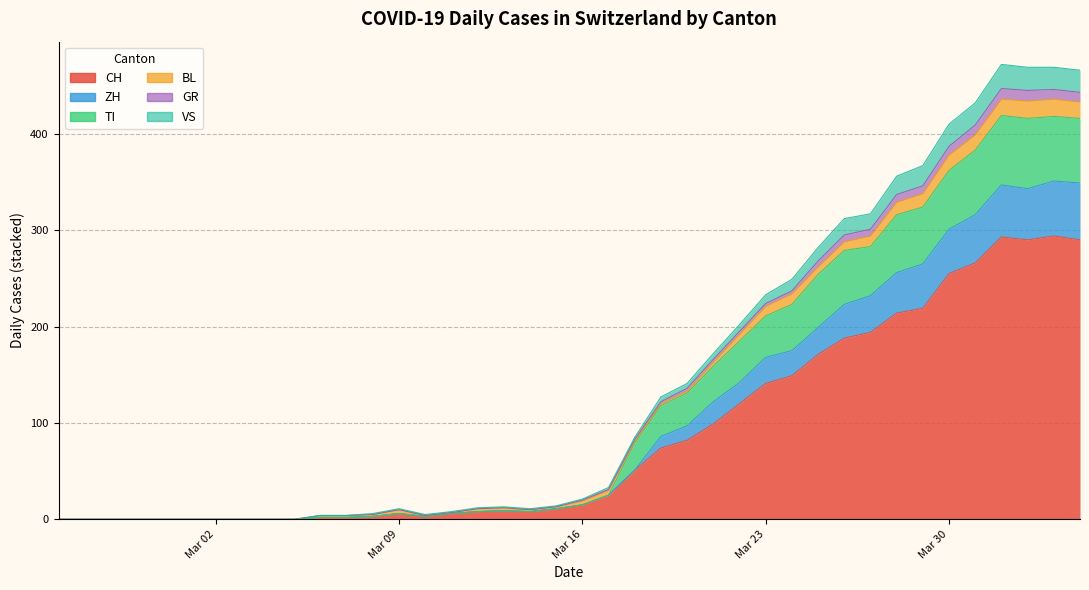

Is it true that VS equals 0 at 2020-03-08?

False